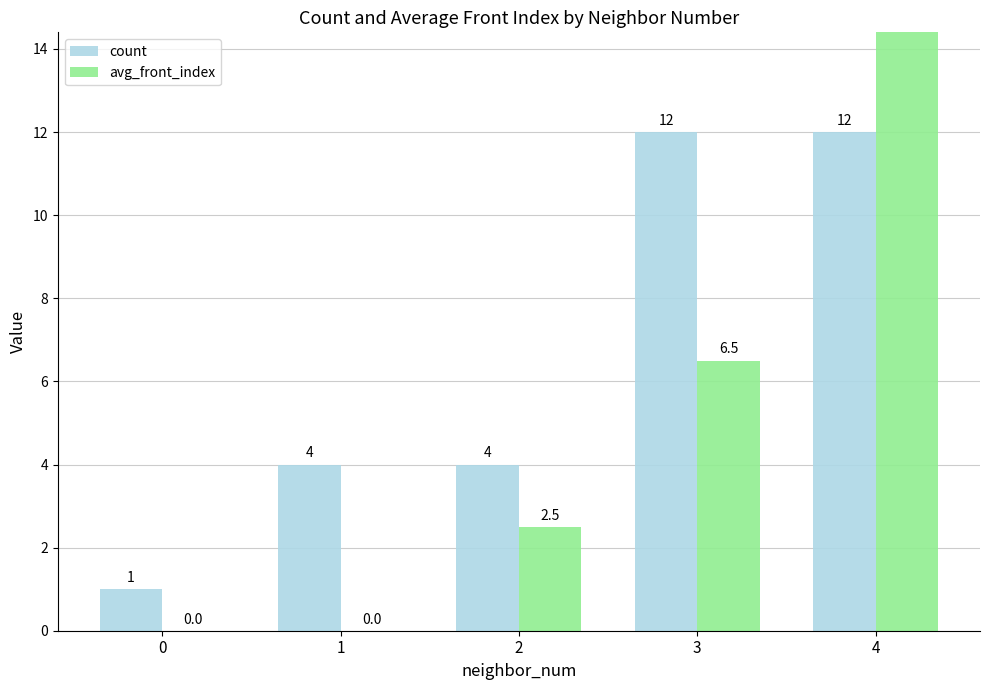

How many data points in avg_front_index are above 2?

3